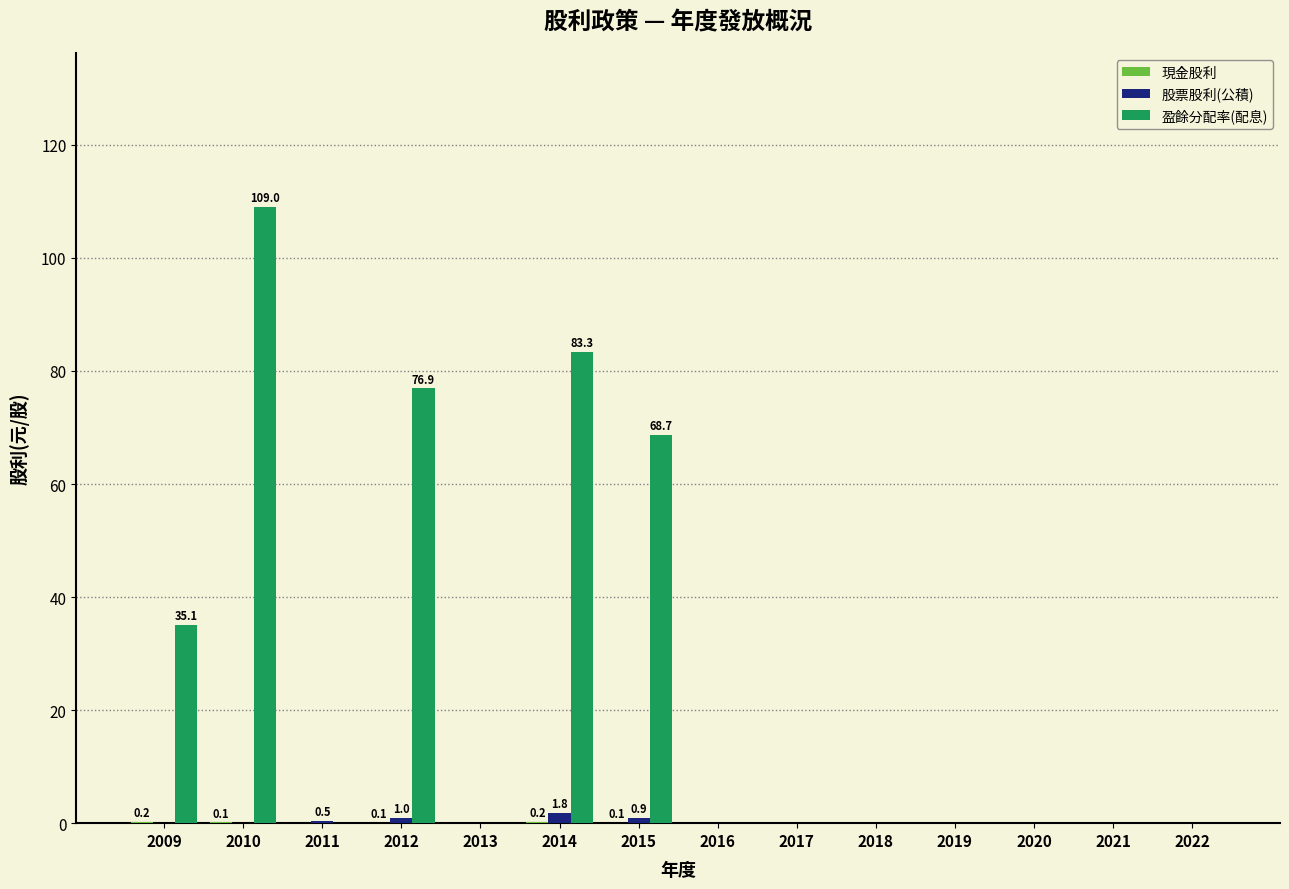

True or false: 股票股利(公積) has a value of 0.0 at 2013.

True